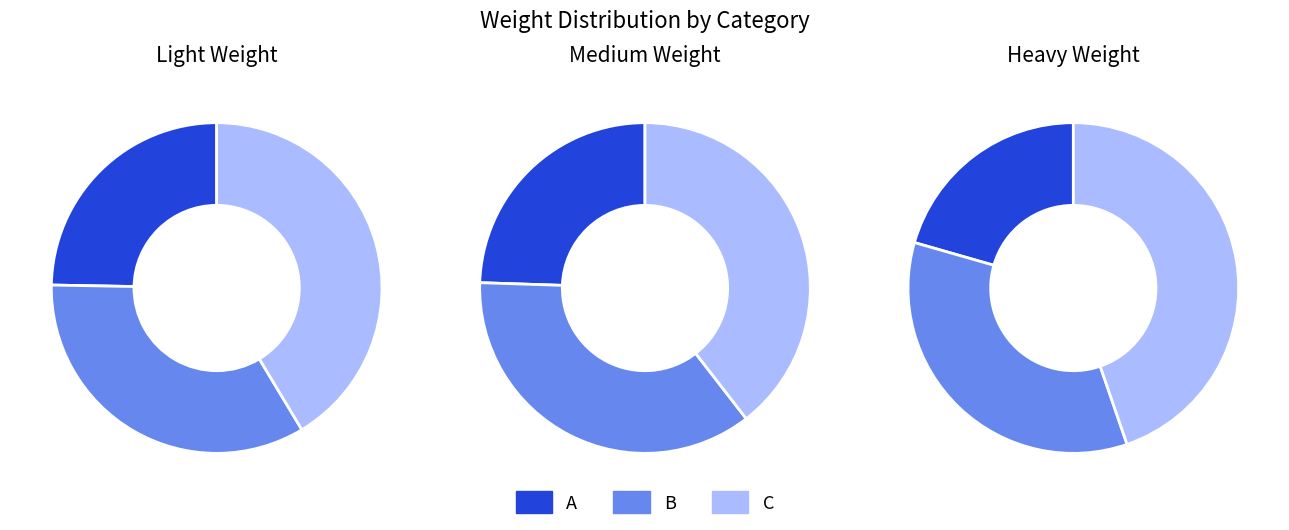

Do Heavy Weight and Medium Weight together represent more than half of the pie?

Yes